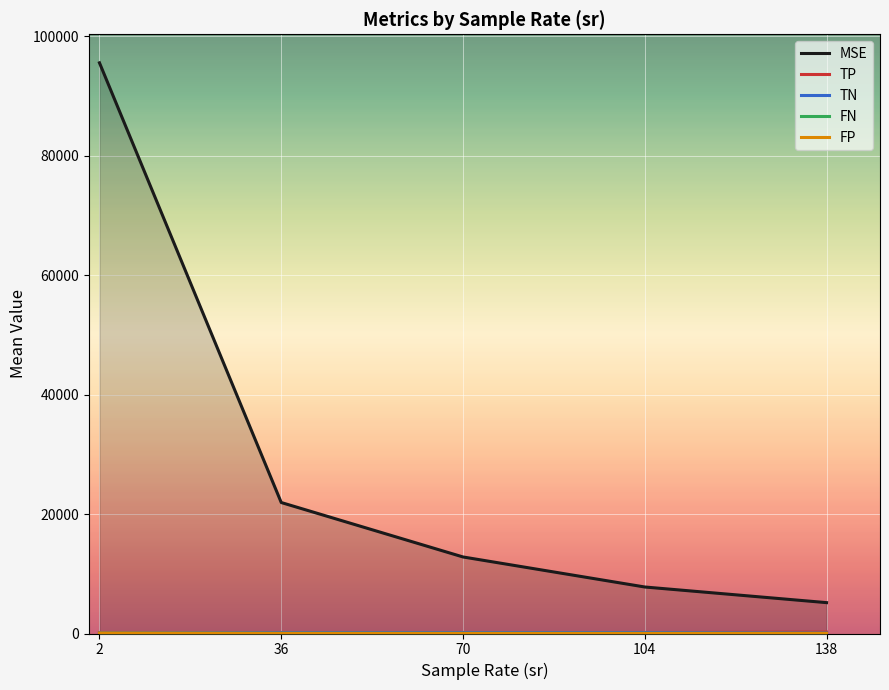

What is the difference between the maximum and minimum values in the FN series?

22.6